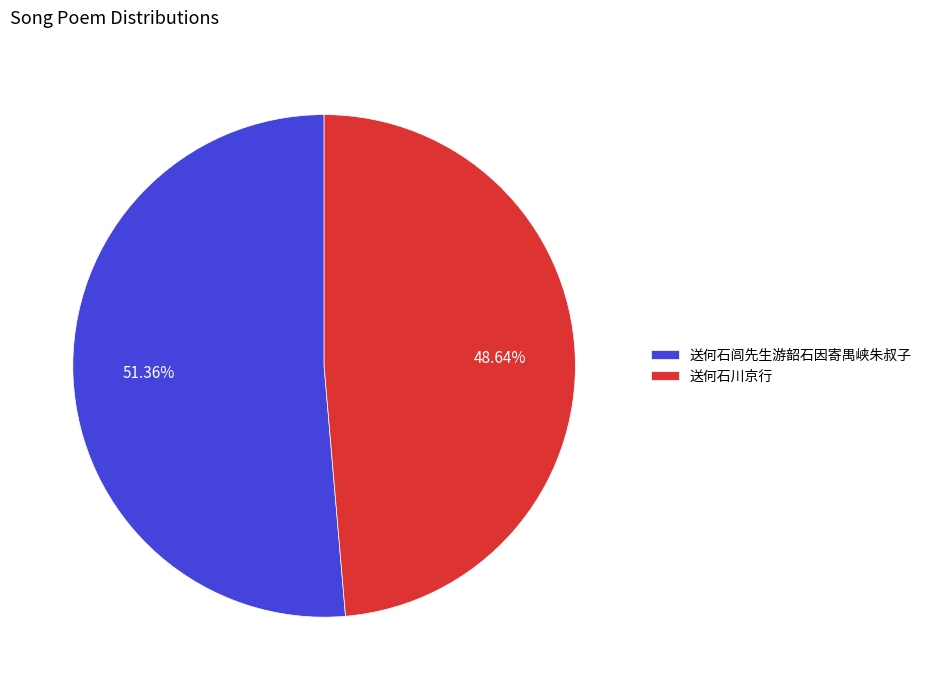

What is the smallest slice in the pie chart?

送何石川京行